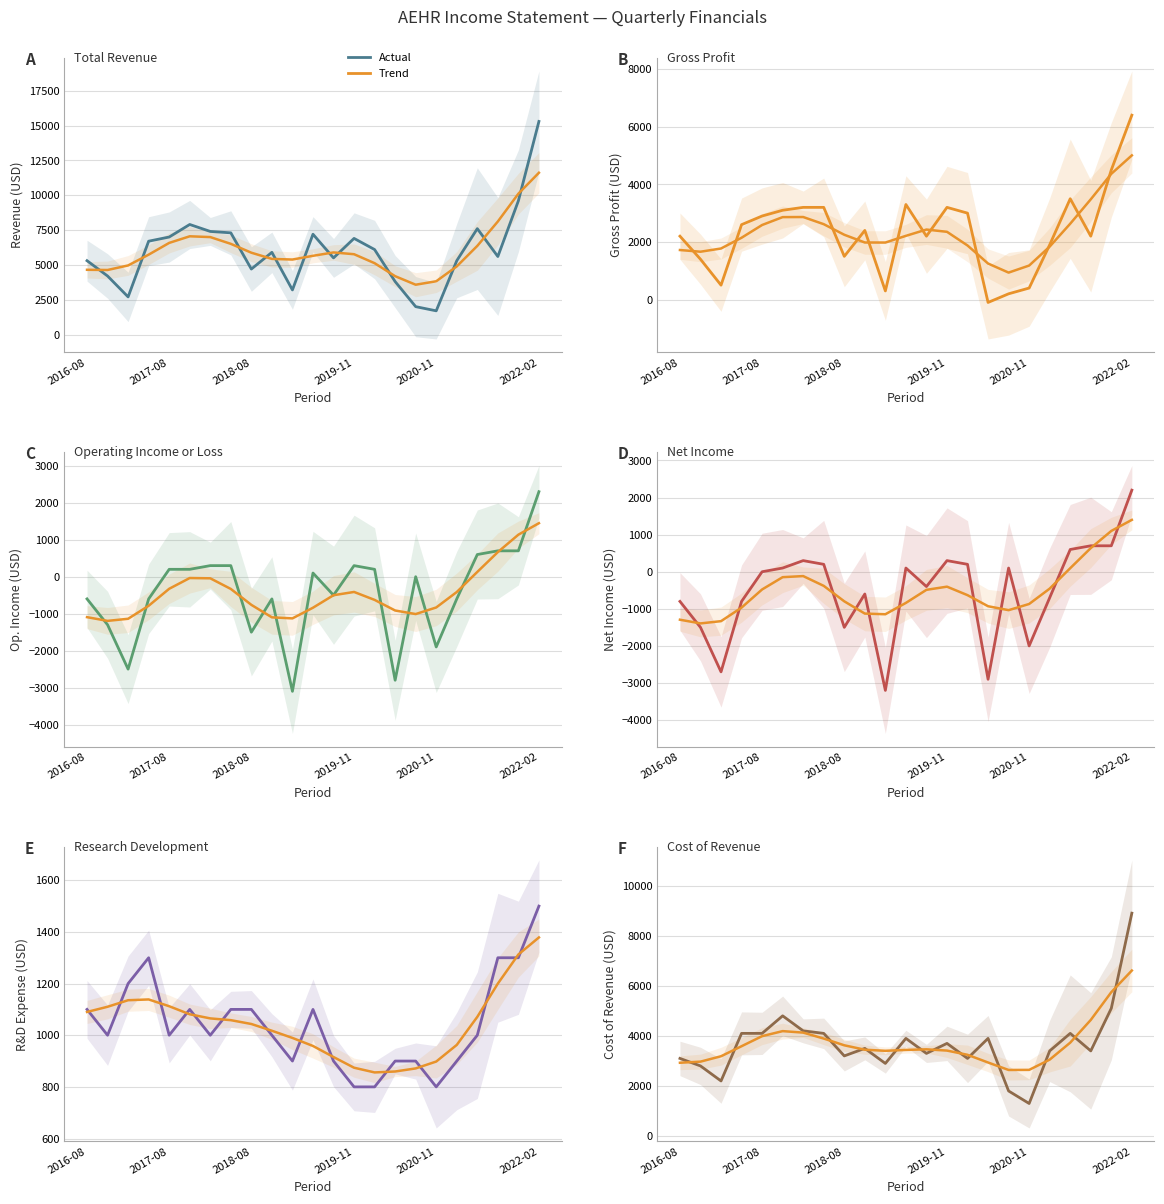

What is the maximum value for Total Revenue?

15300